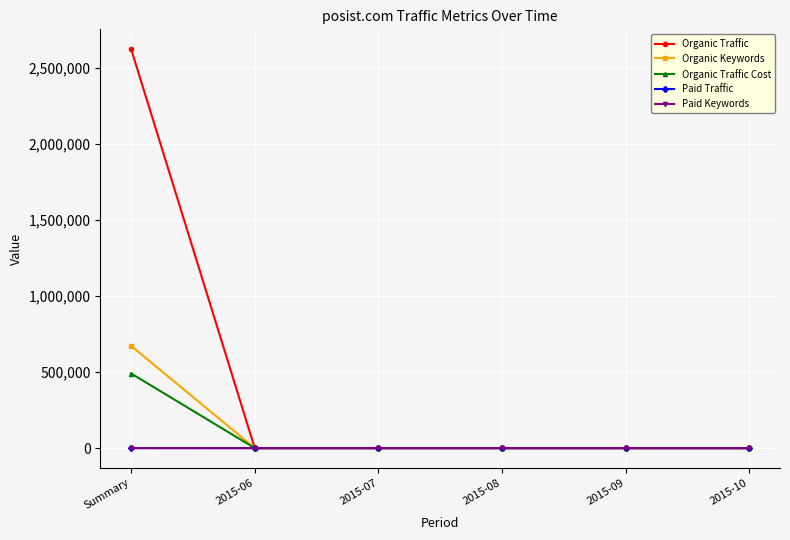

The value of Paid Traffic at 2015-06 is 0. True or false?

True